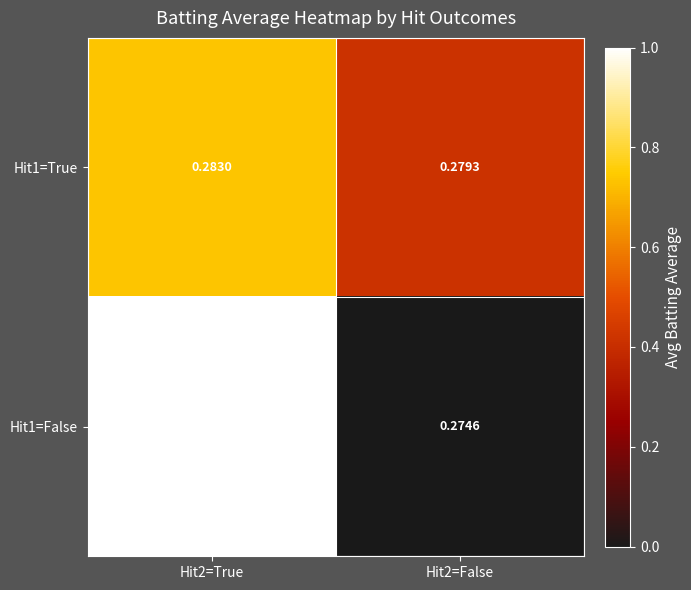

How many series are shown in this chart?

2